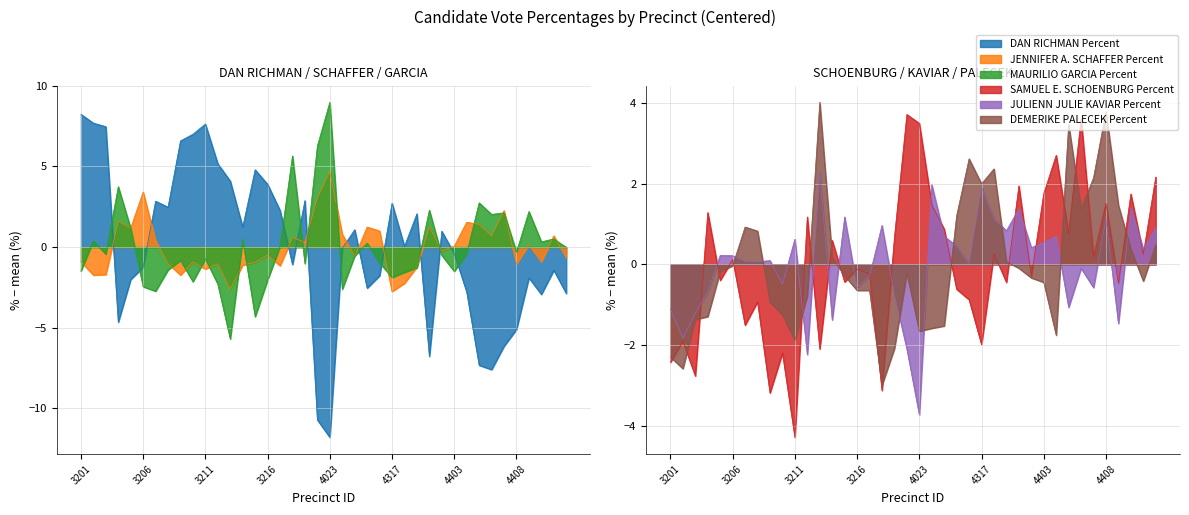

Between 3203 and 3216, which series saw the biggest shift?

DAN RICHMAN Percent